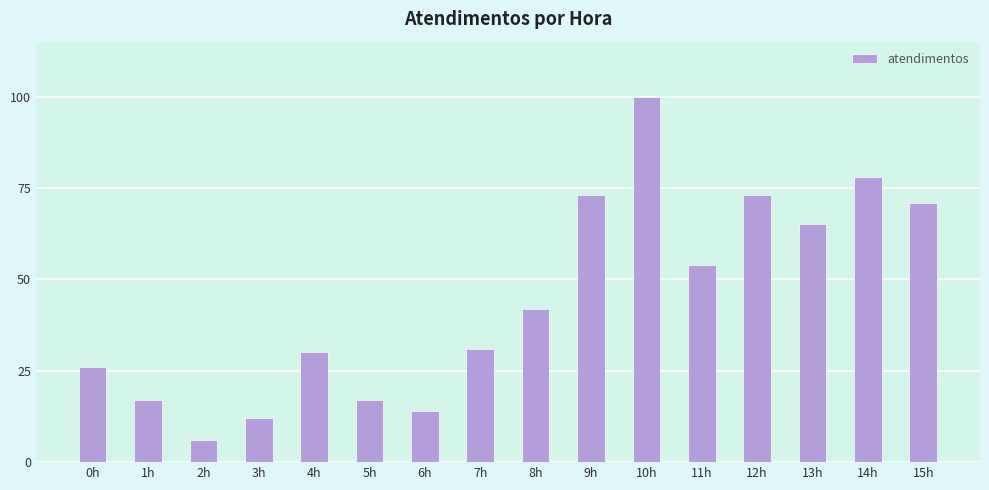

How many bars are there in total?

16